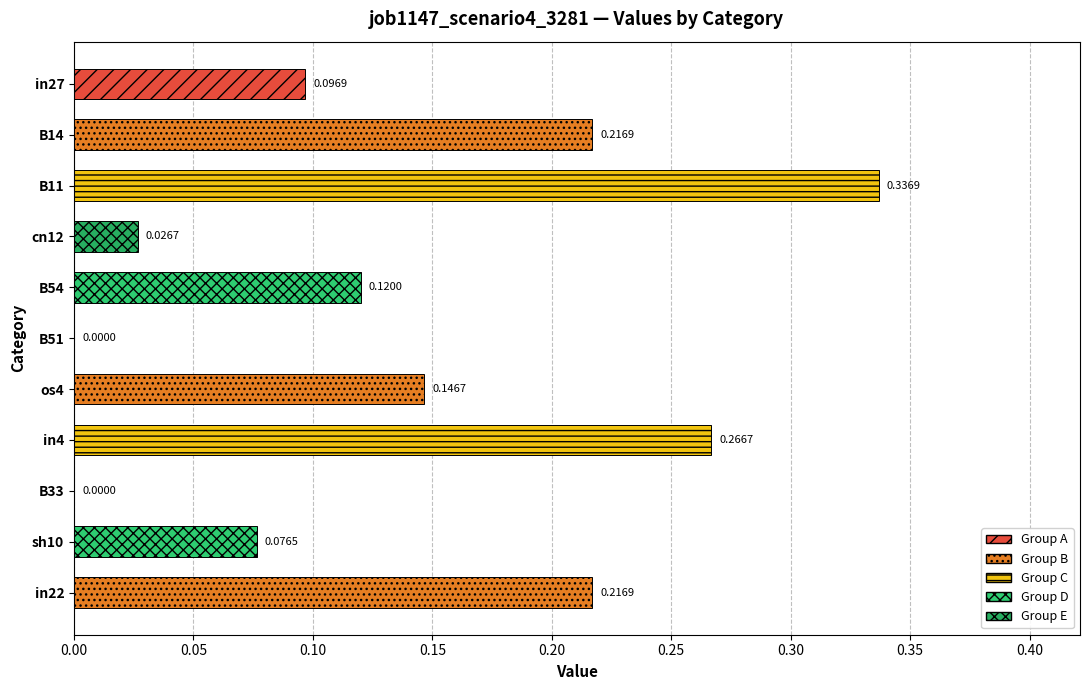

What is the change in value from cn12 to in22?

+0.2